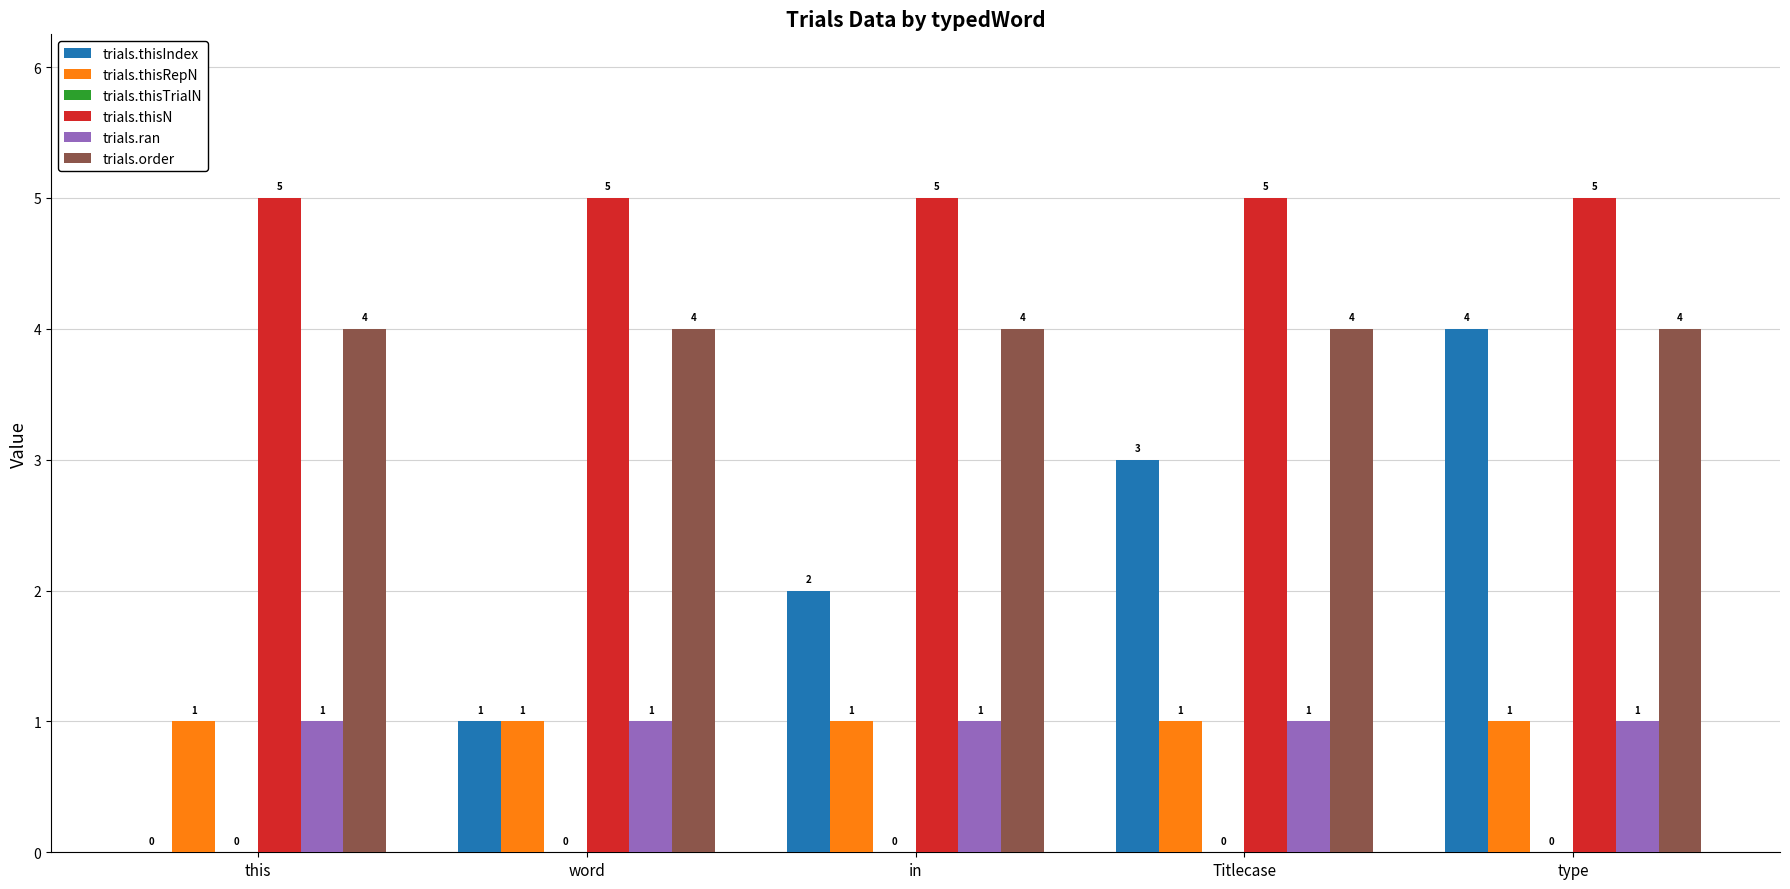

How many groups of bars are there?

5